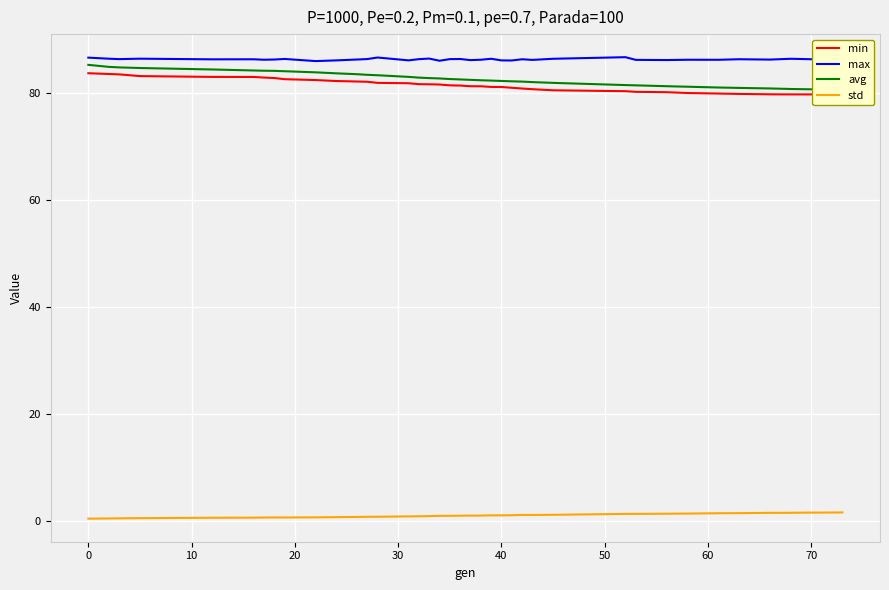

True or false: std and max intersect in this chart.

False